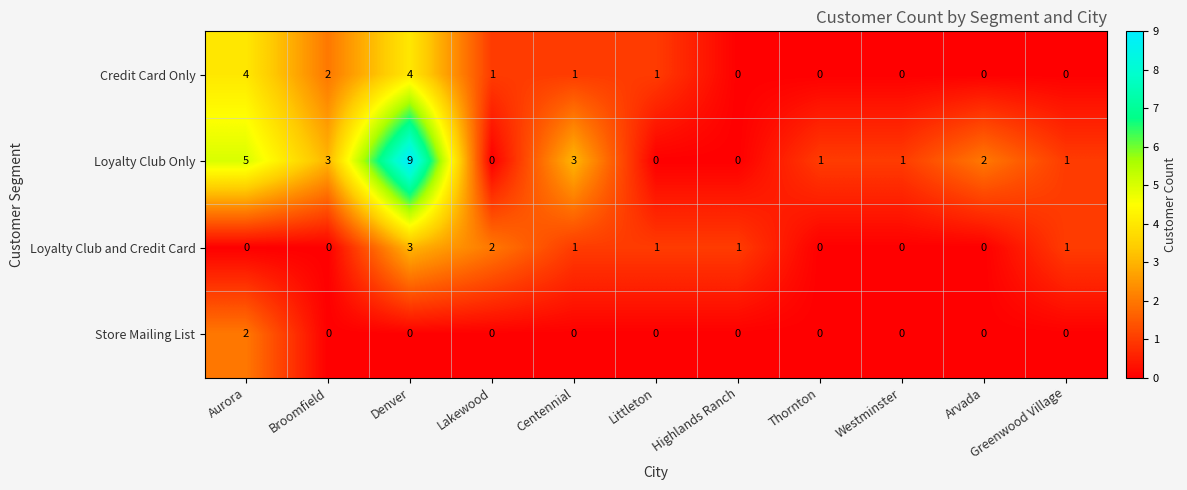

What is the highest value of the Credit Card Only series?

4